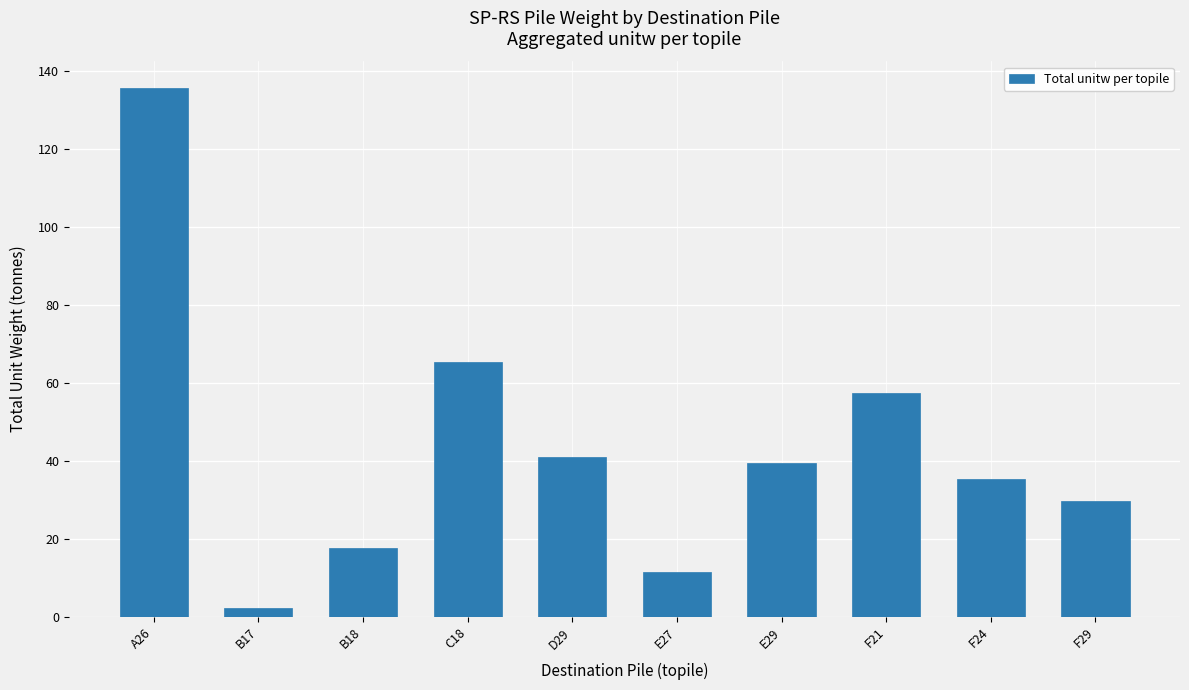

Reading right to left, what are all the values shown in this chart?

F29=29.7	F24=35.4	F21=57.3	E29=39.3	E27=11.5	D29=41.0	C18=65.3	B18=17.8	B17=2.3	A26=135.6